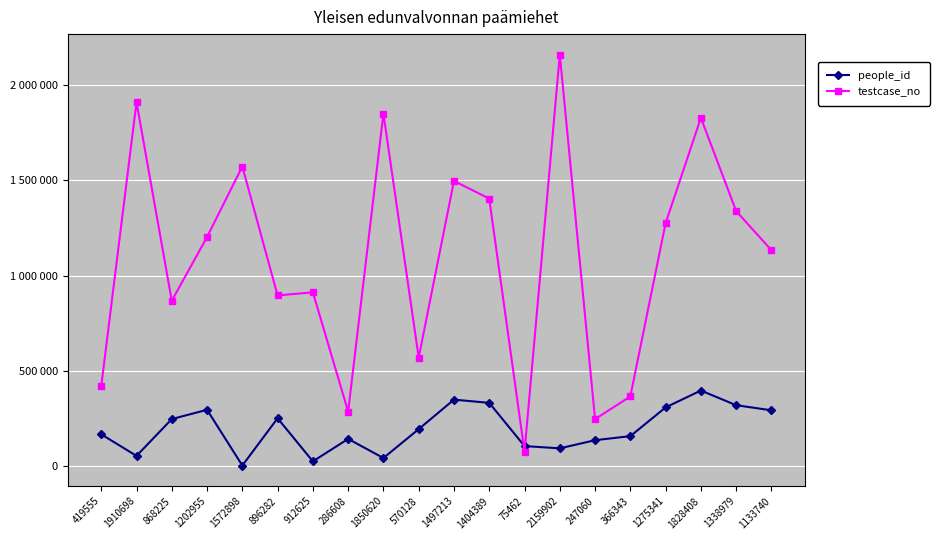

At which category is the sum across all series the highest?

2159902